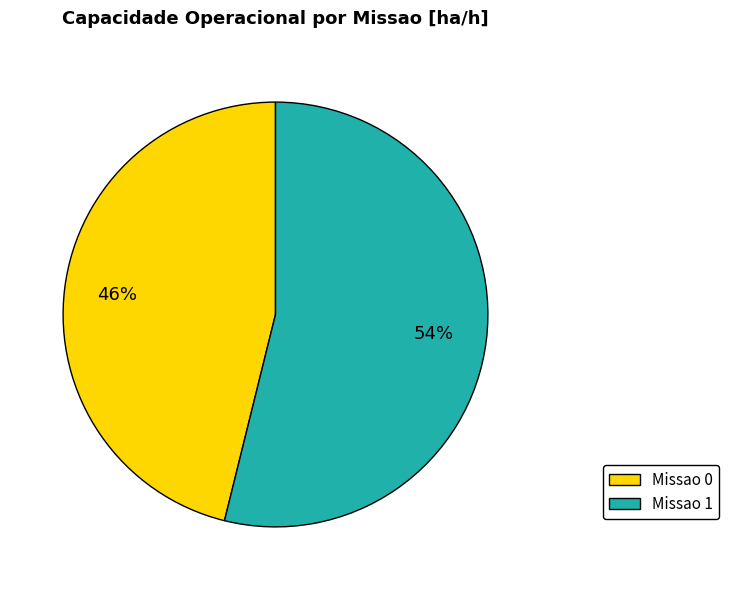

Which slice is the smallest?

Missao 0